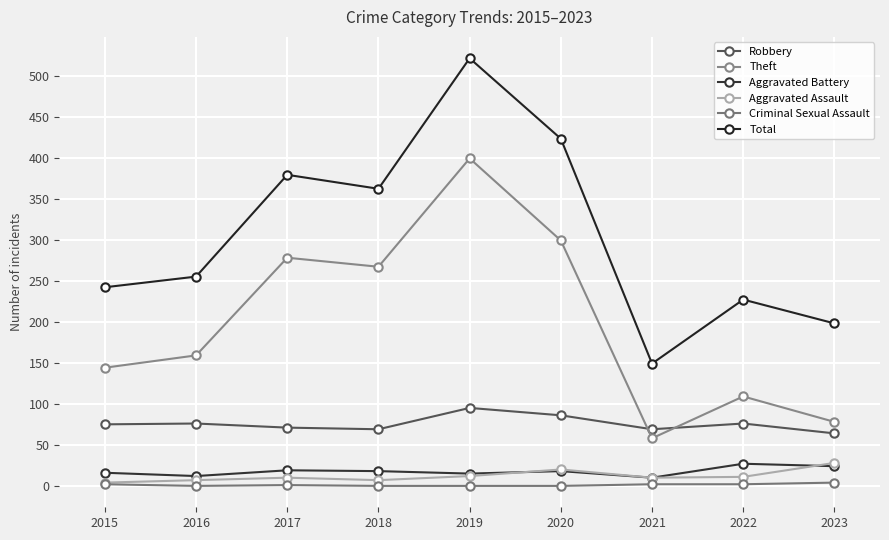

What is the value of the Aggravated Battery point at the 2nd from the left?

12